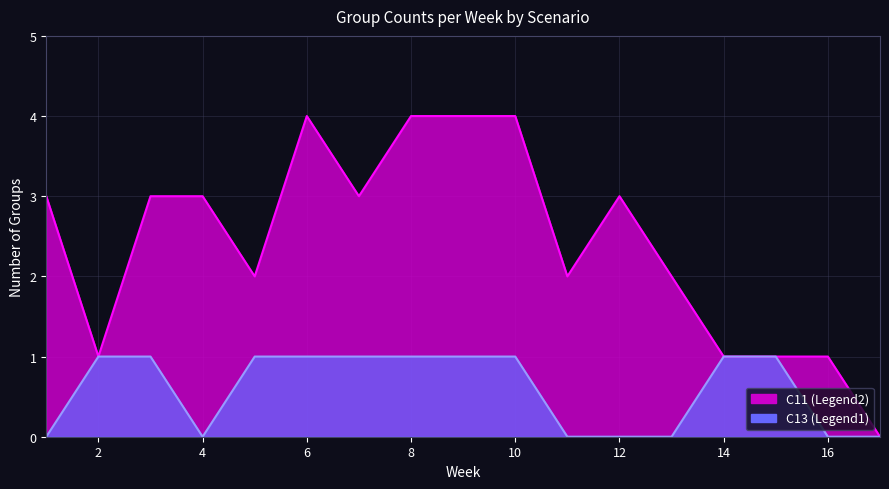

True or false: C13_count and C11_count intersect in this chart.

False